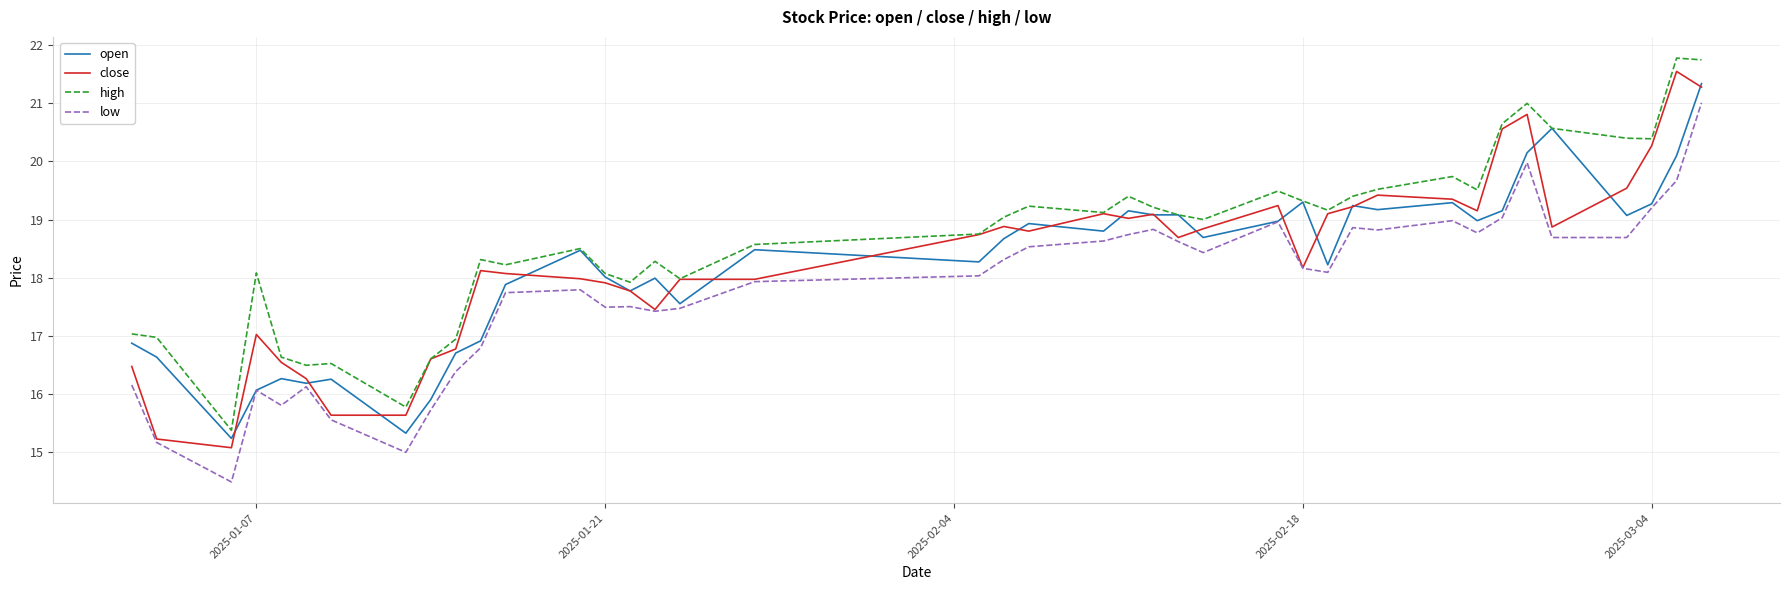

What is the minimum value shown in the chart?

14.5